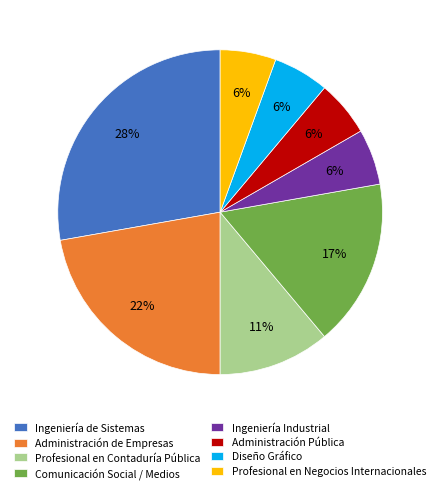

Is it true that Administración de Empresas is 22% of the pie?

True